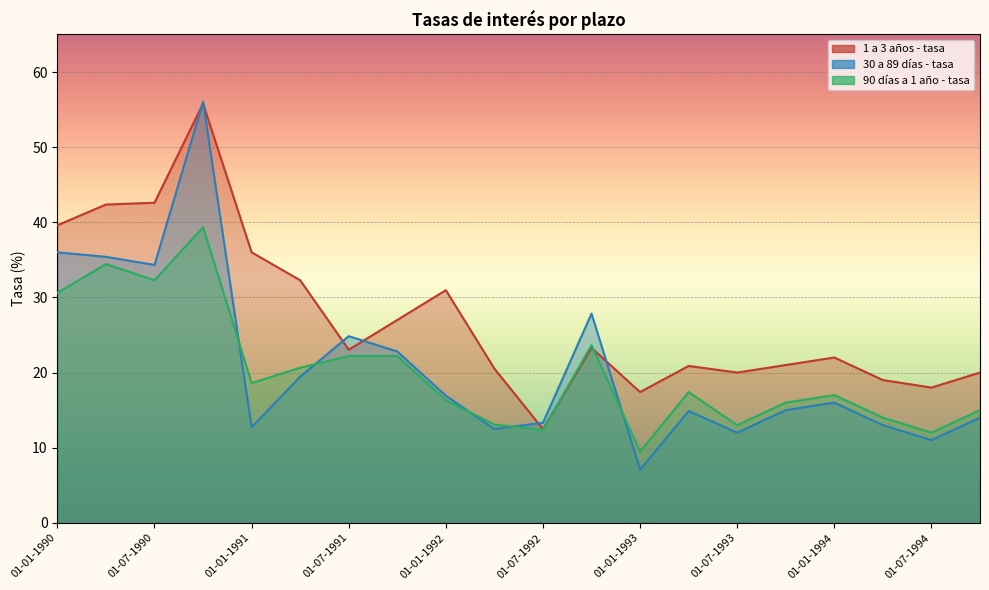

Rank the series by their maximum value, from lowest to highest.

90 días a 1 año - tasa, 1 a 3 años - tasa, 30 a 89 días - tasa